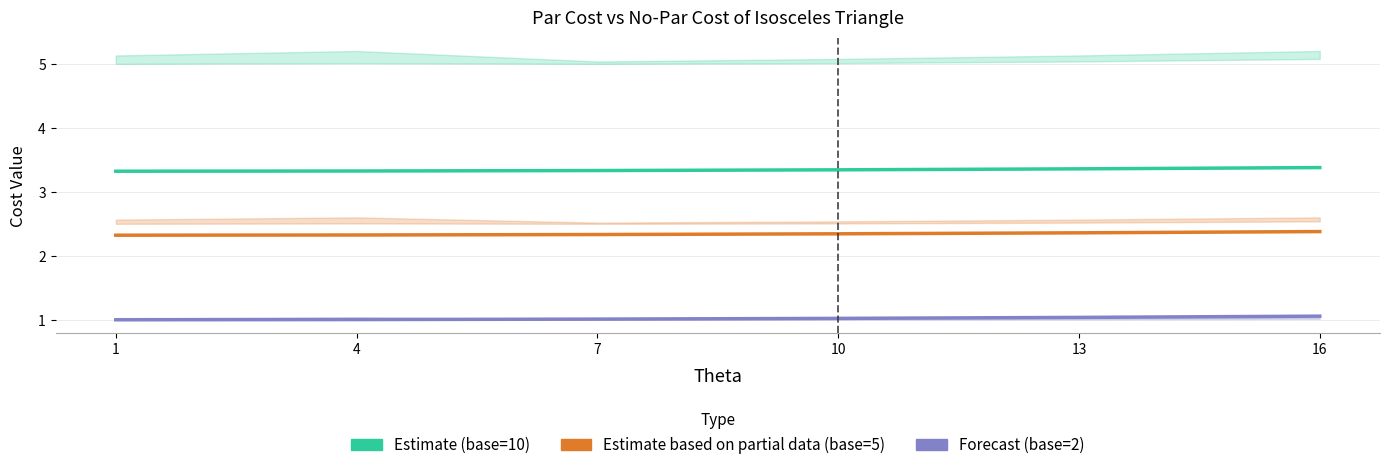

Does the chart have visible grid lines?

Yes